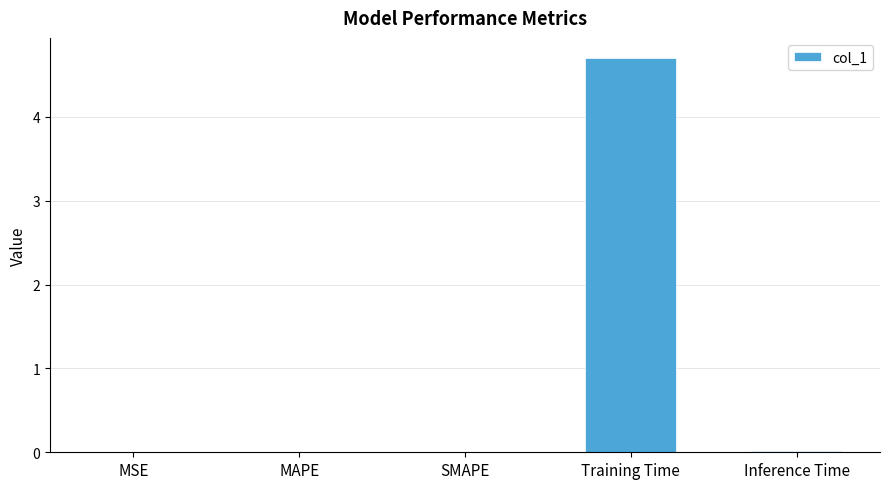

The chart shows a value of 0.0 at MSE. True or false?

True